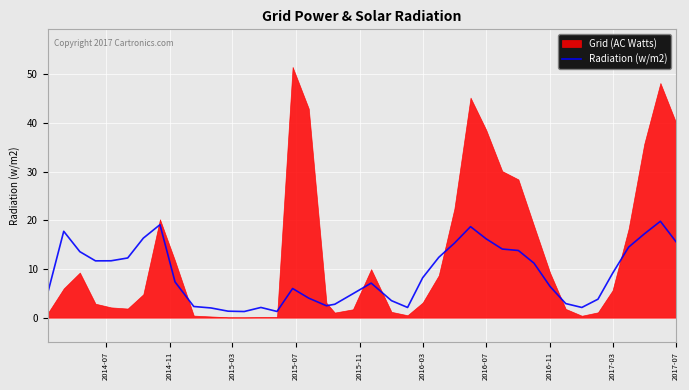

What is the average value?

9.0